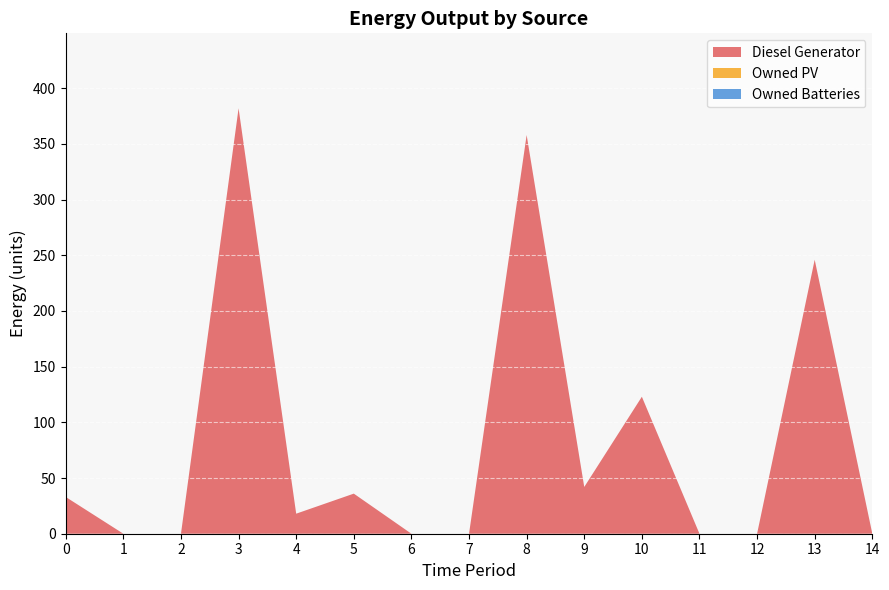

Reading left to right, list all the values displayed in this chart.

Diesel Generator: 0=33	1=0	2=0	3=382	4=18	5=36	6=0	7=0	8=358	9=42	10=123	11=0	12=0	13=246	14=0
Owned PV: 0=0	1=0	2=0	3=0	4=0	5=0	6=0	7=0	8=0	9=0	10=0	11=0	12=0	13=0	14=0
Owned Batteries: 0=0	1=0	2=0	3=0	4=0	5=0	6=0	7=0	8=0	9=0	10=0	11=0	12=0	13=0	14=0